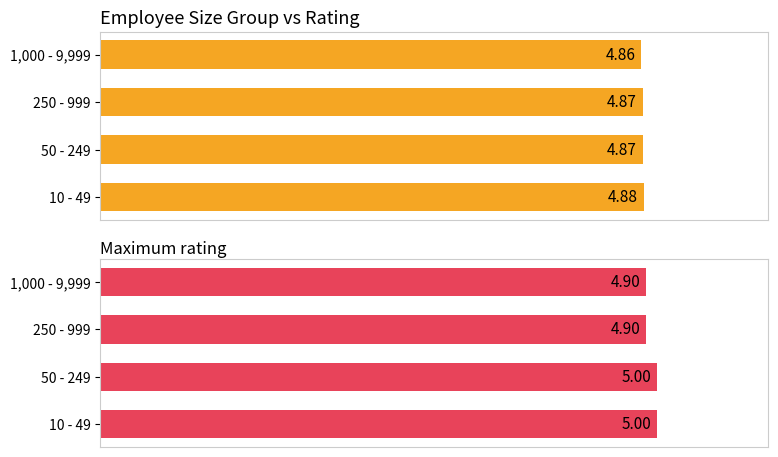

The Maximum rating series shows 1.2 at 50 - 249. True or false?

False